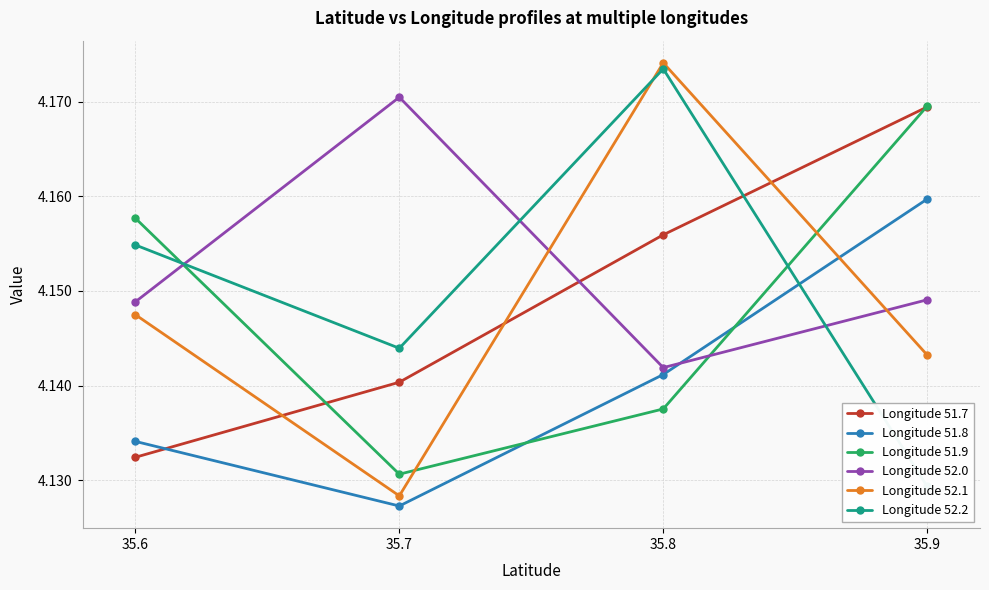

Where is the first local minimum for Longitude 52.0?

35.8